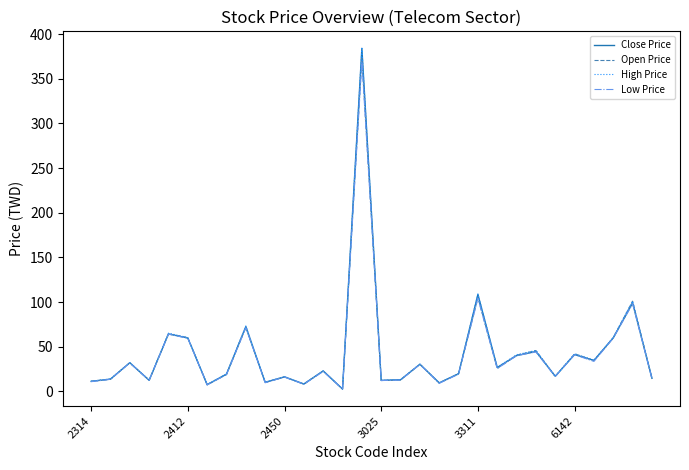

Rank the series by their average value, from lowest to highest.

Low Price, Open Price, Close Price, High Price